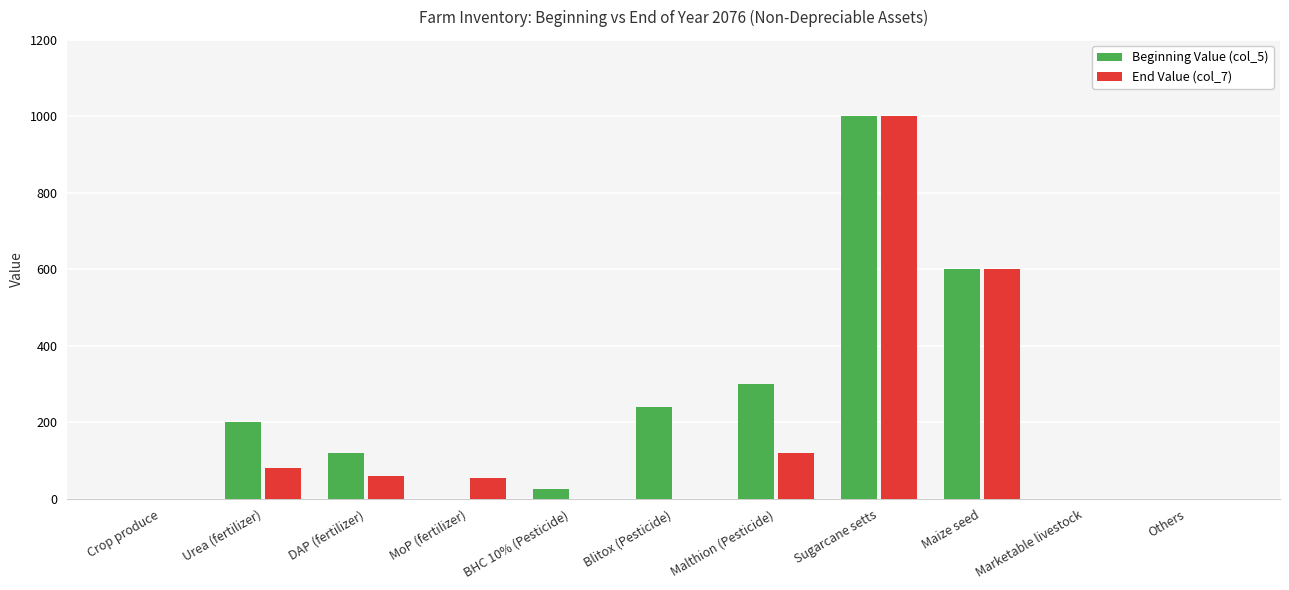

Count the number of data series in this chart.

2